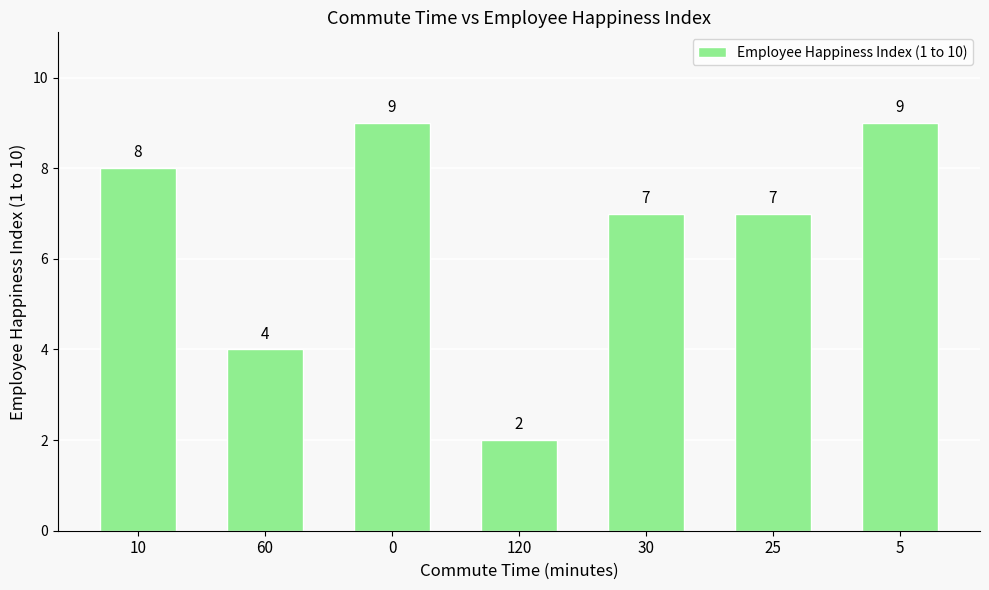

At which label is the value closest to 5?

60